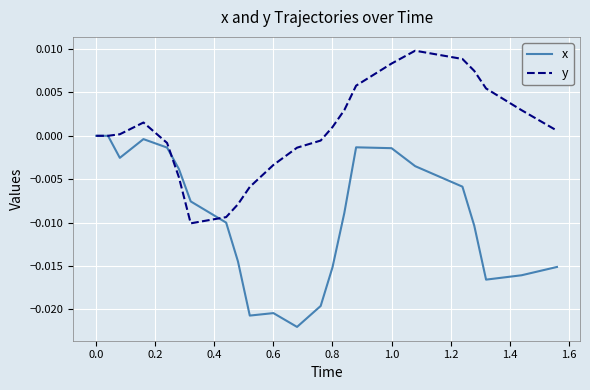

Rank the series by their average value, from highest to lowest.

y, x